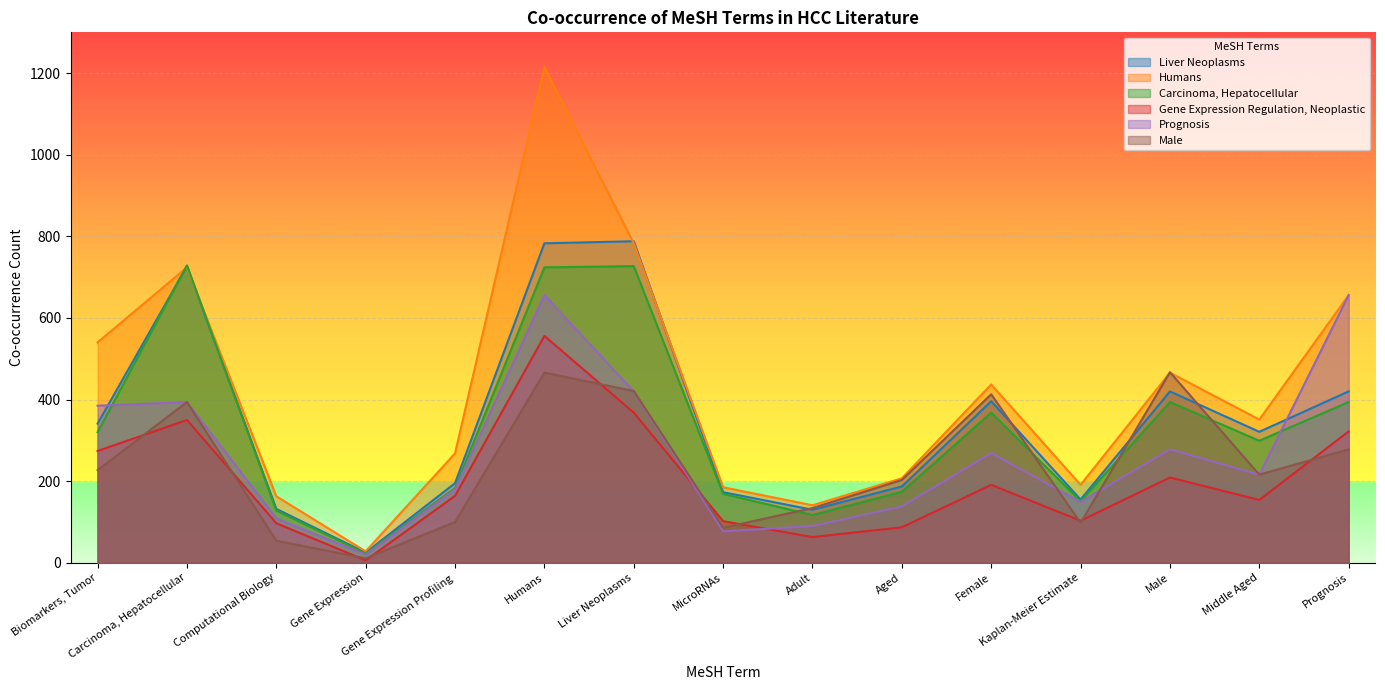

Is the value of Prognosis at Aged greater than the value of Gene Expression Regulation, Neoplastic at Kaplan-Meier Estimate?

Yes